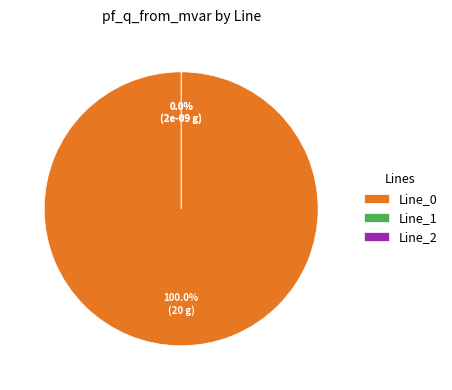

Between Line_0 and Line_1, which is larger?

Line_0